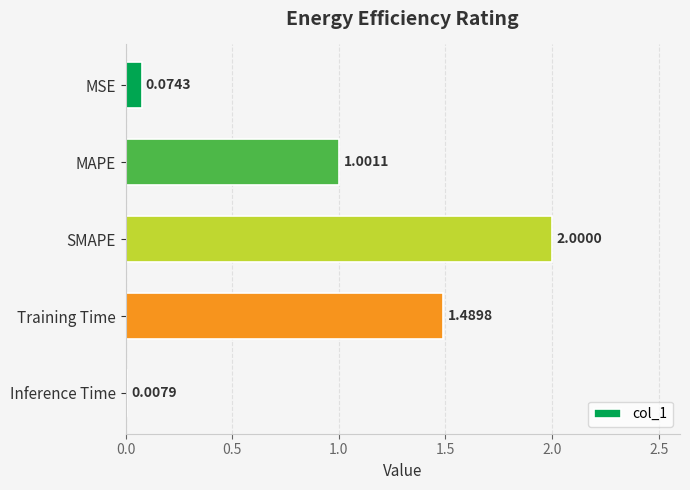

Which has a higher value, SMAPE or Inference Time?

SMAPE